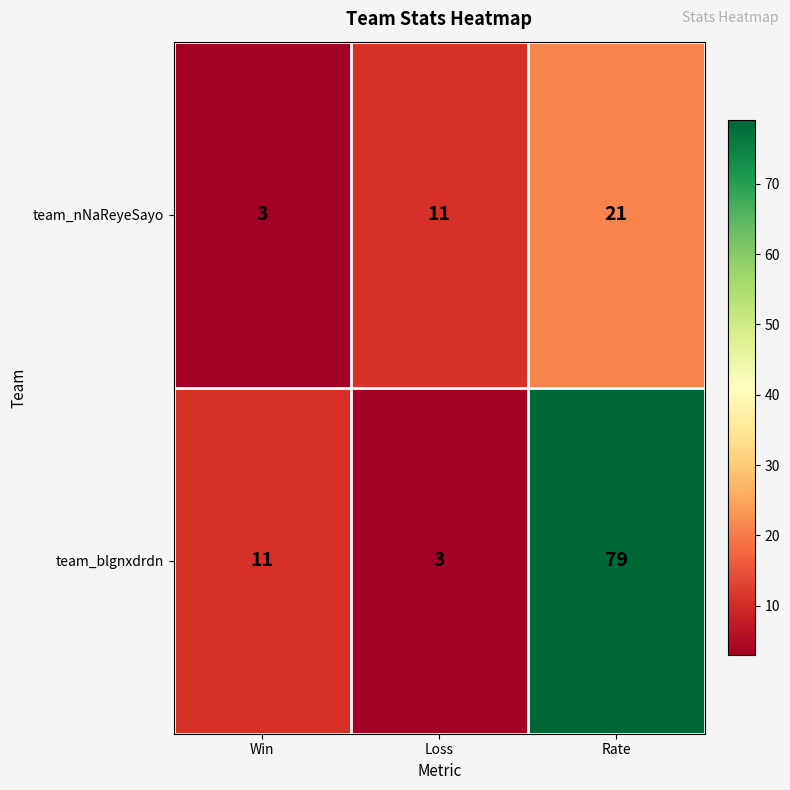

Which series has the largest total across all categories?

team_blgnxdrdn